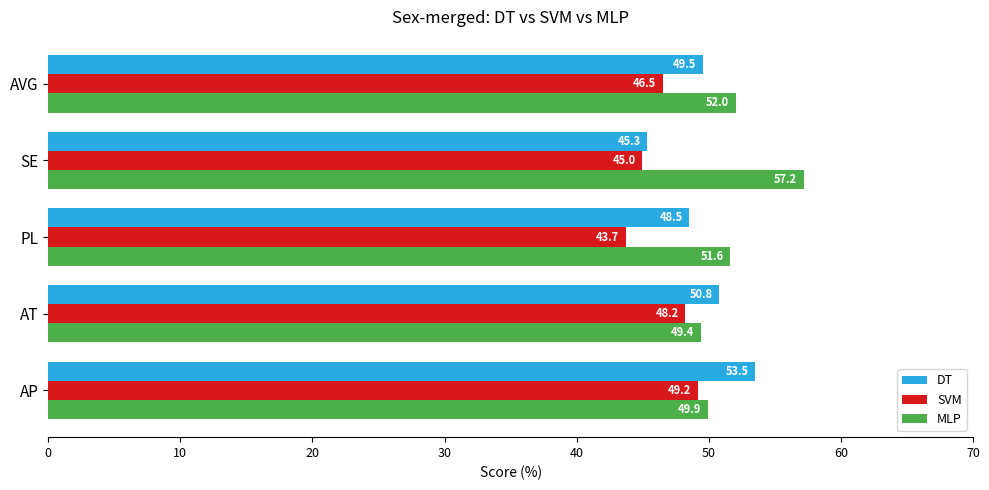

At which label is MLP closest to 53?

AVG